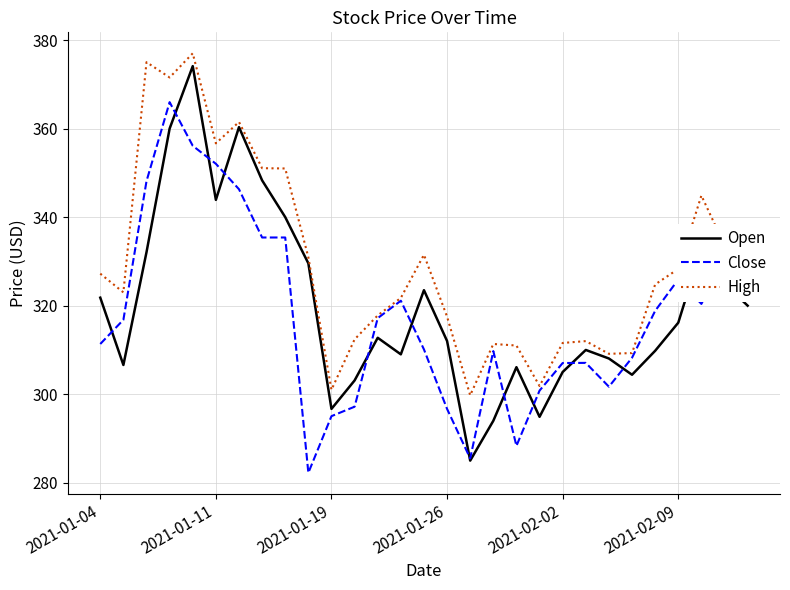

Which series has the largest total across all categories?

High